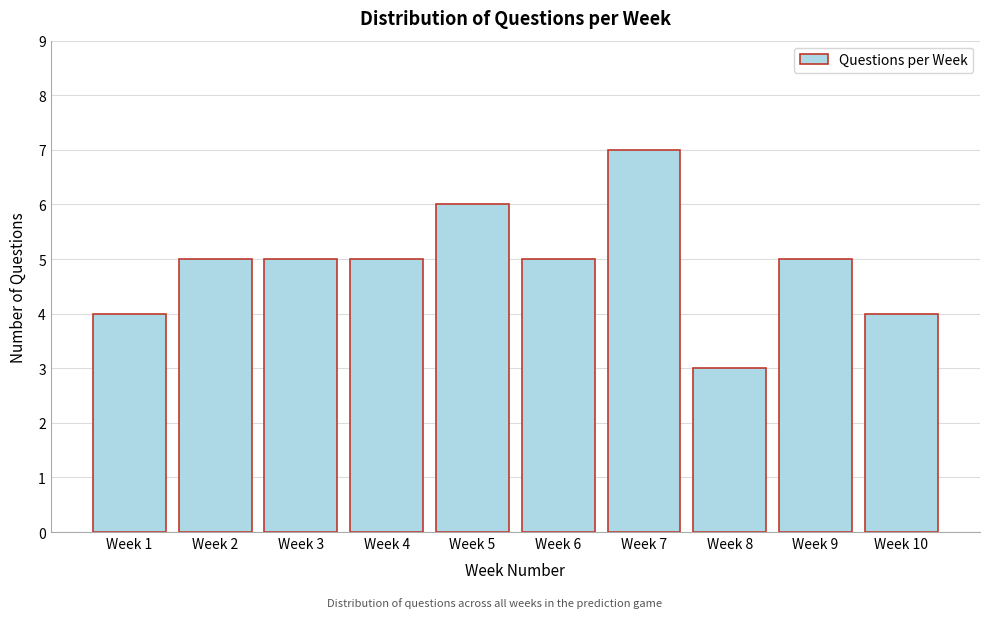

Reading right to left, what are all the values shown in this chart?

4	5	3	7	5	6	5	5	5	4